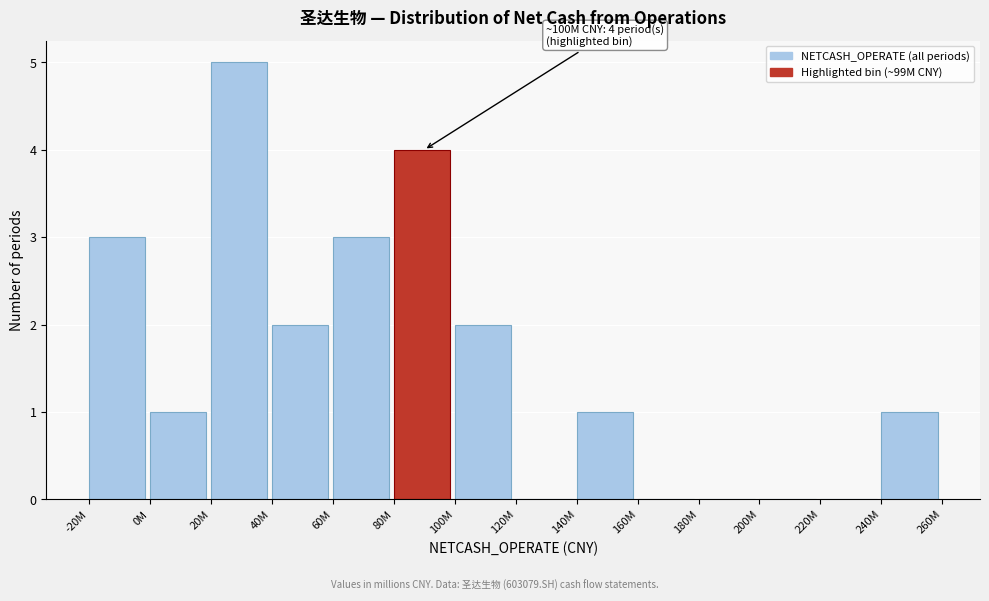

Reading left to right, extract all data points from this chart.

-20M=3	0M=1	20M=5	40M=2	60M=3	80M=4	100M=2	120M=0	140M=1	160M=0	180M=0	200M=0	220M=0	240M=1